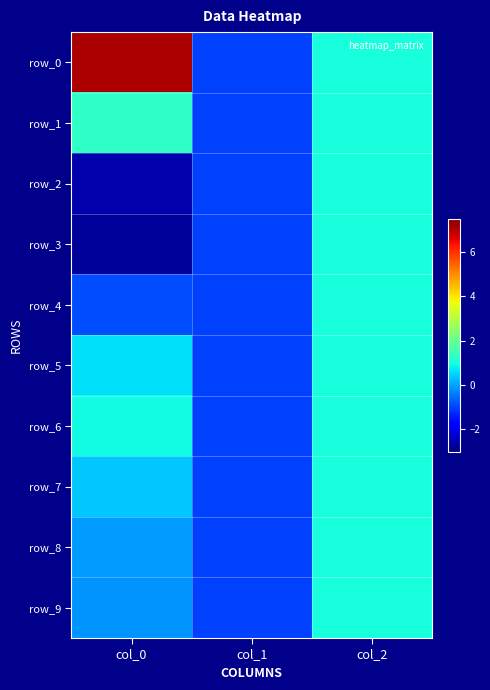

Which has a higher value, col_2 or col_0?

col_0